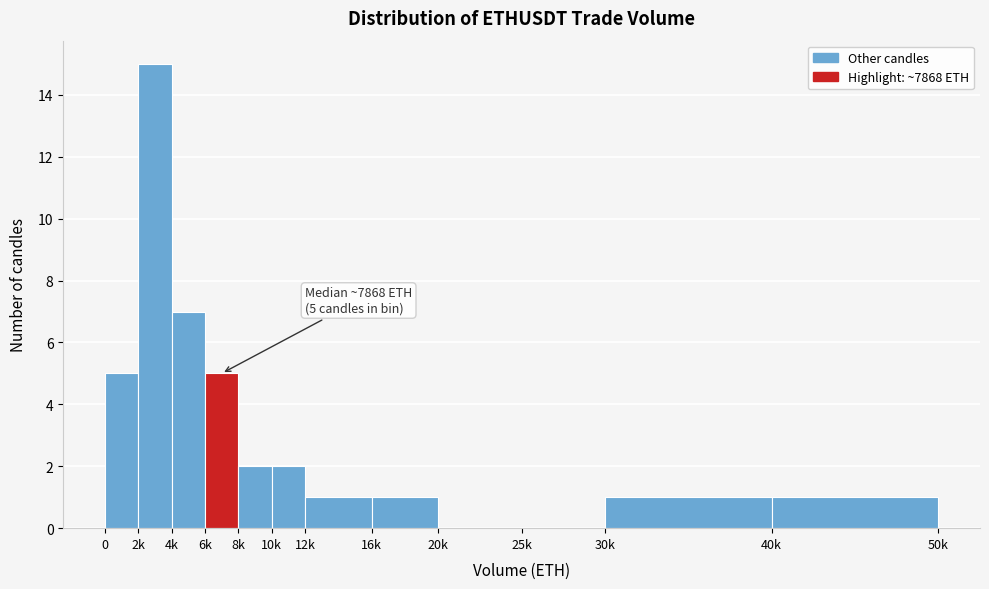

Reading left to right, list all the values displayed in this chart.

0=5	2k=15	4k=7	6k=5	8k=2	10k=2	12k=1	16k=1	20k=0	25k=0	30k=1	40k=1